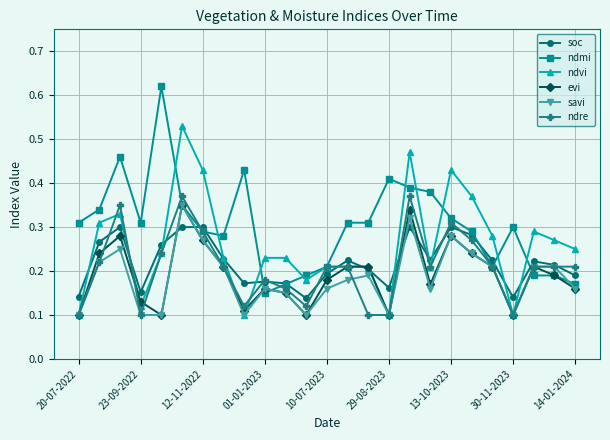

How many ndvi values are between 0 and 1?

25